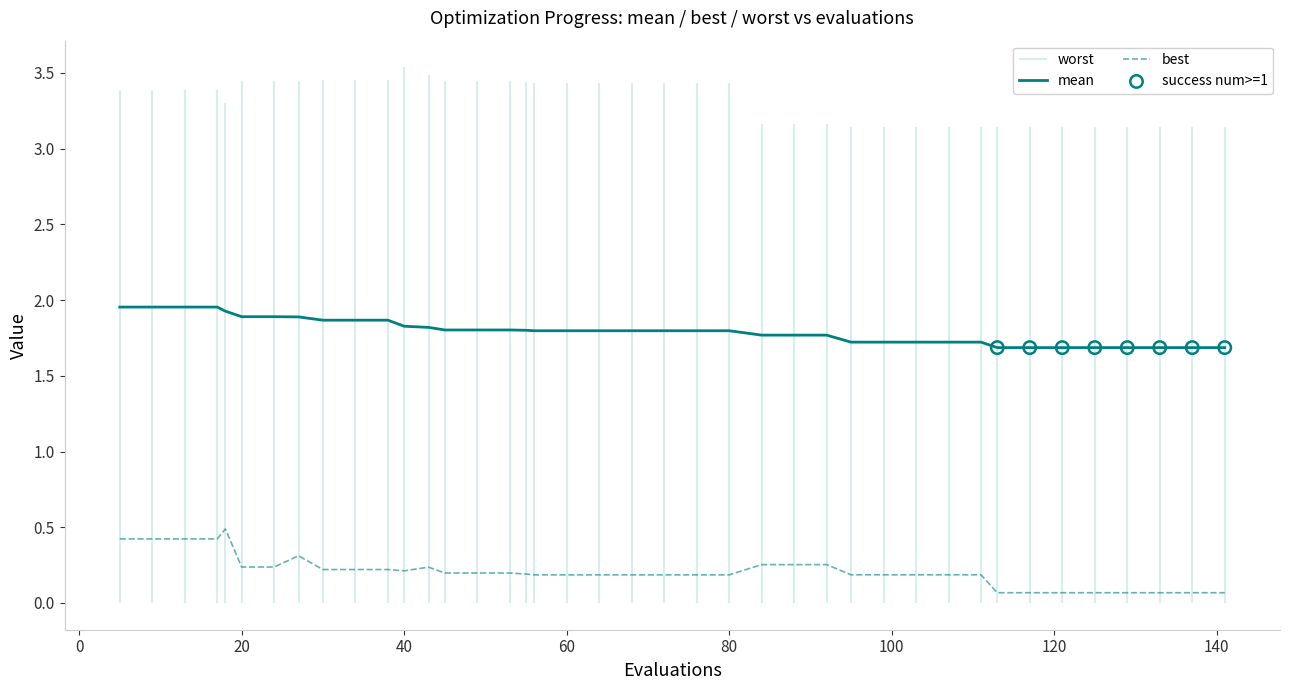

What is the highest value of the best series?

0.5